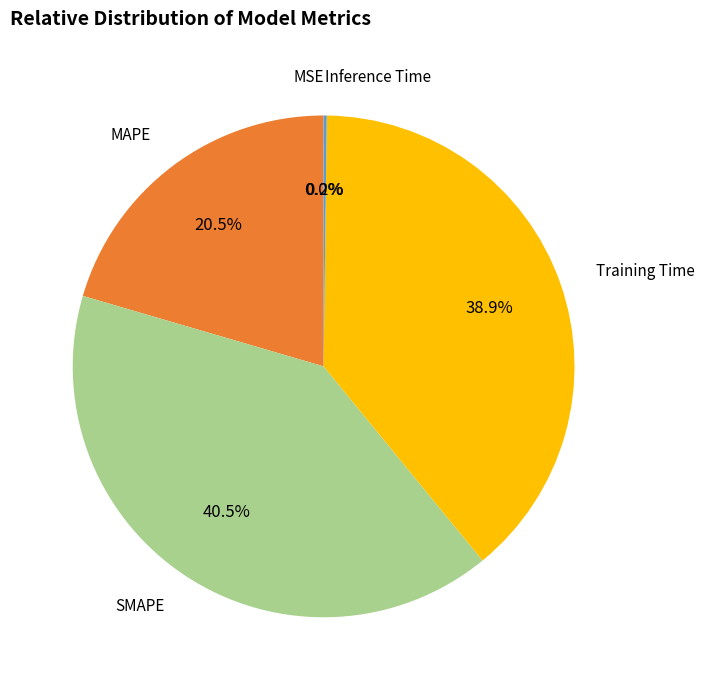

Is there any slice that represents more than half of the pie?

No